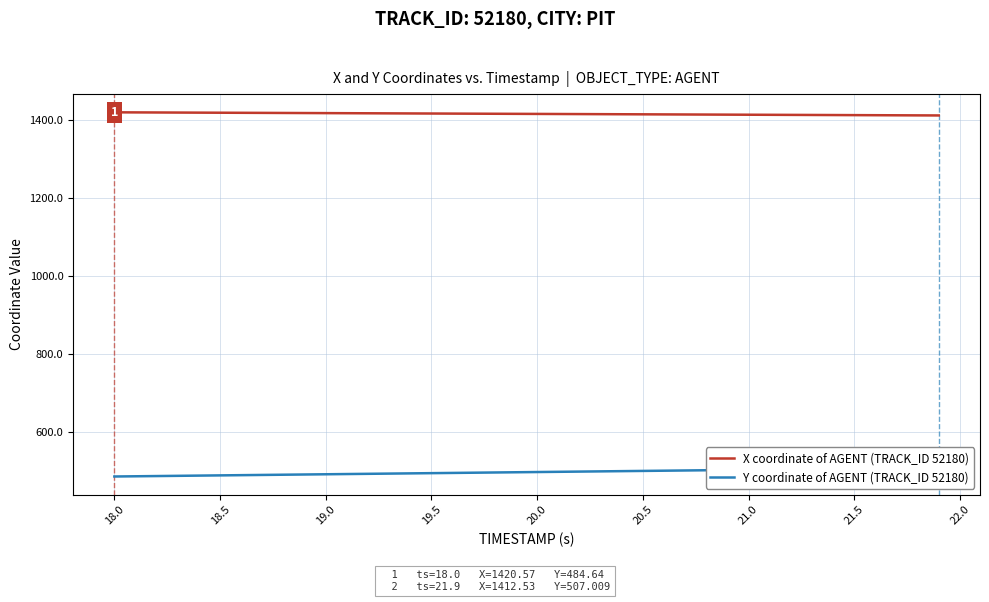

Reading right to left, transcribe all the data shown in this chart.

X coordinate of AGENT (TRACK_ID 52180): 1412.5	1412.7	1412.9	1413.2	1413.3	1413.6	1413.8	1414.0	1414.2	1414.4	1414.6	1414.8	1415.0	1415.2	1415.4	1415.6	1415.8	1416.0	1416.2	1416.5	1416.7	1416.9	1417.1	1417.3	1417.5	1417.7	1417.9	1418.1	1418.3	1418.5	1418.7	1418.9	1419.1	1419.3	1419.5	1419.7	1420.0	1420.2	1420.4	1420.6
Y coordinate of AGENT (TRACK_ID 52180): 507.0	506.4	505.9	505.3	504.7	504.1	503.6	503.0	502.4	501.8	501.3	500.7	500.1	499.6	499.0	498.4	497.8	497.3	496.7	496.1	495.5	495.0	494.4	493.8	493.2	492.7	492.1	491.5	490.9	490.4	489.8	489.2	488.7	488.1	487.5	486.9	486.4	485.8	485.2	484.6